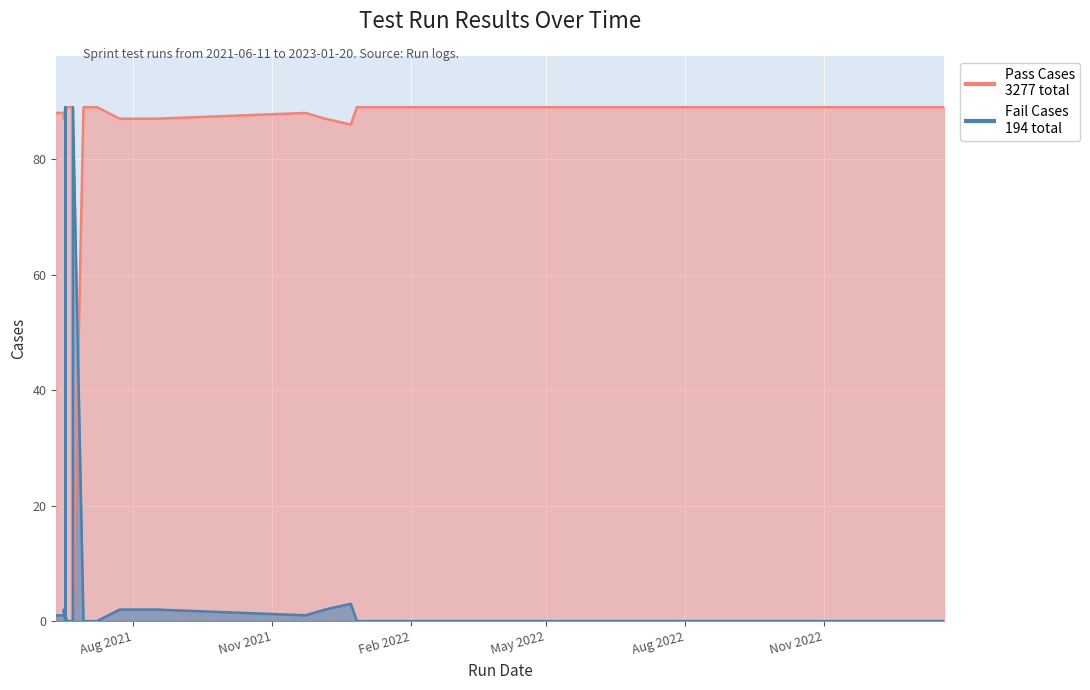

At which category does the chart reach its minimum across all series?

2021-06-17